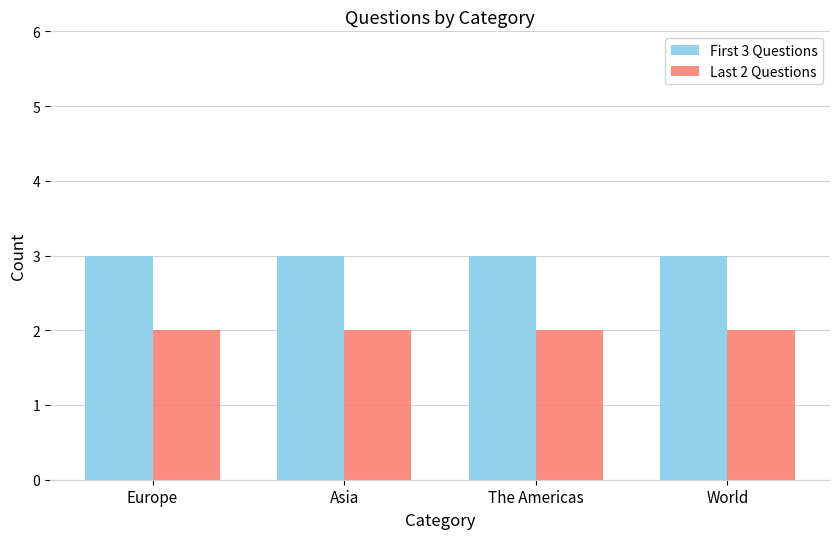

What is the total value across all series at World?

5